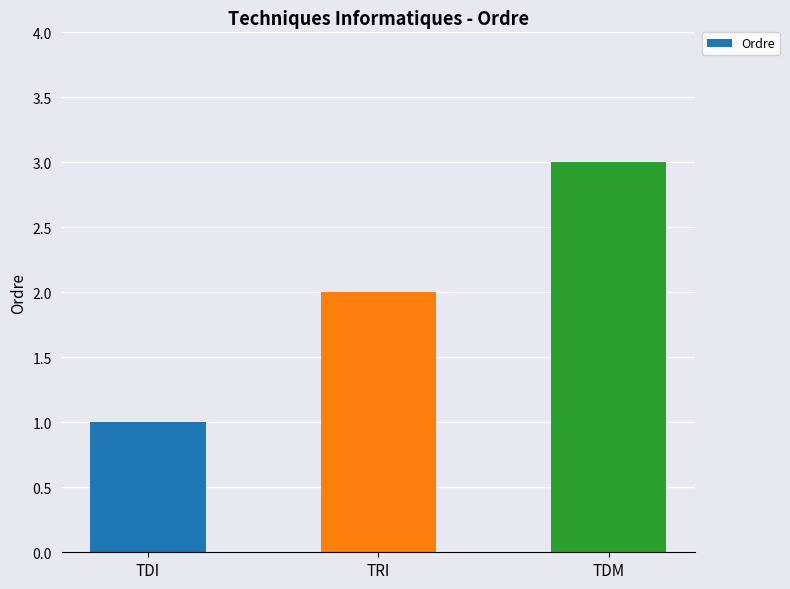

The chart shows a value of 2 at TDM. True or false?

False